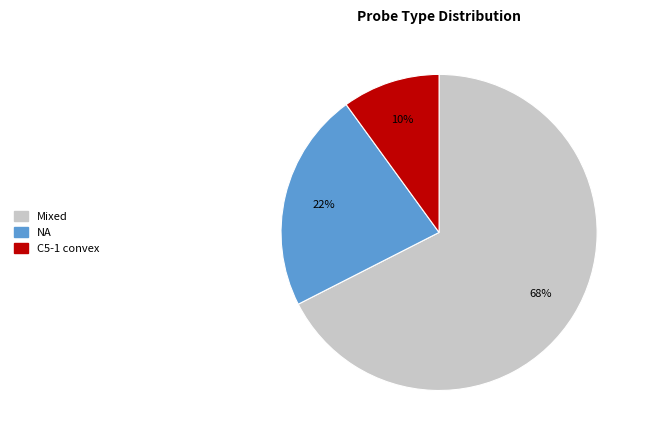

Do Mixed and C5-1 convex together represent more than half of the pie?

Yes